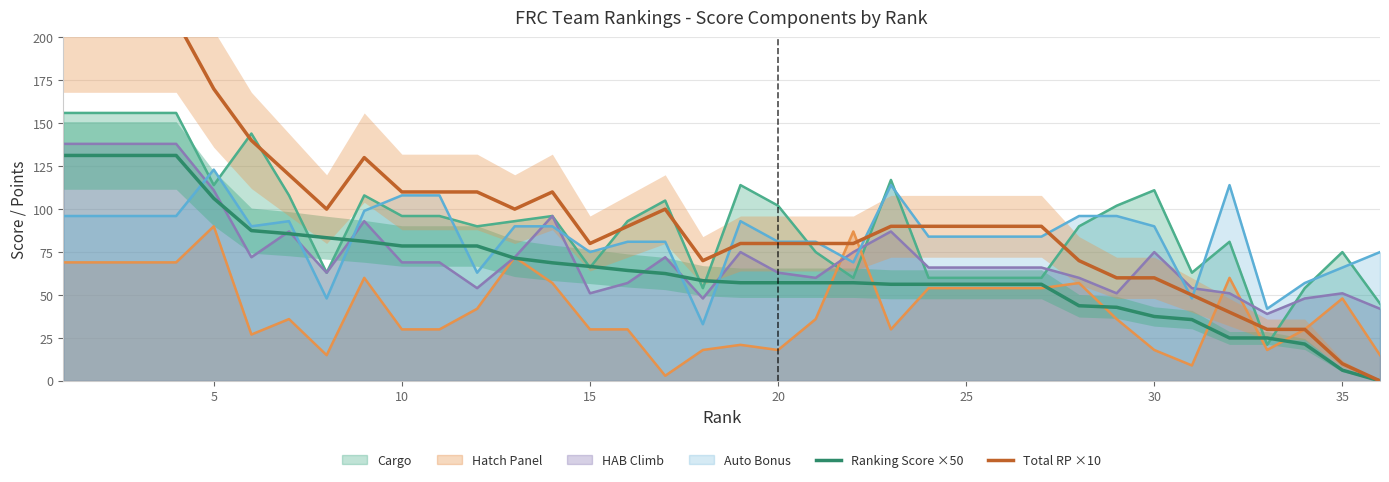

Is it true that HAB Climb equals 66.0 at 25?

True